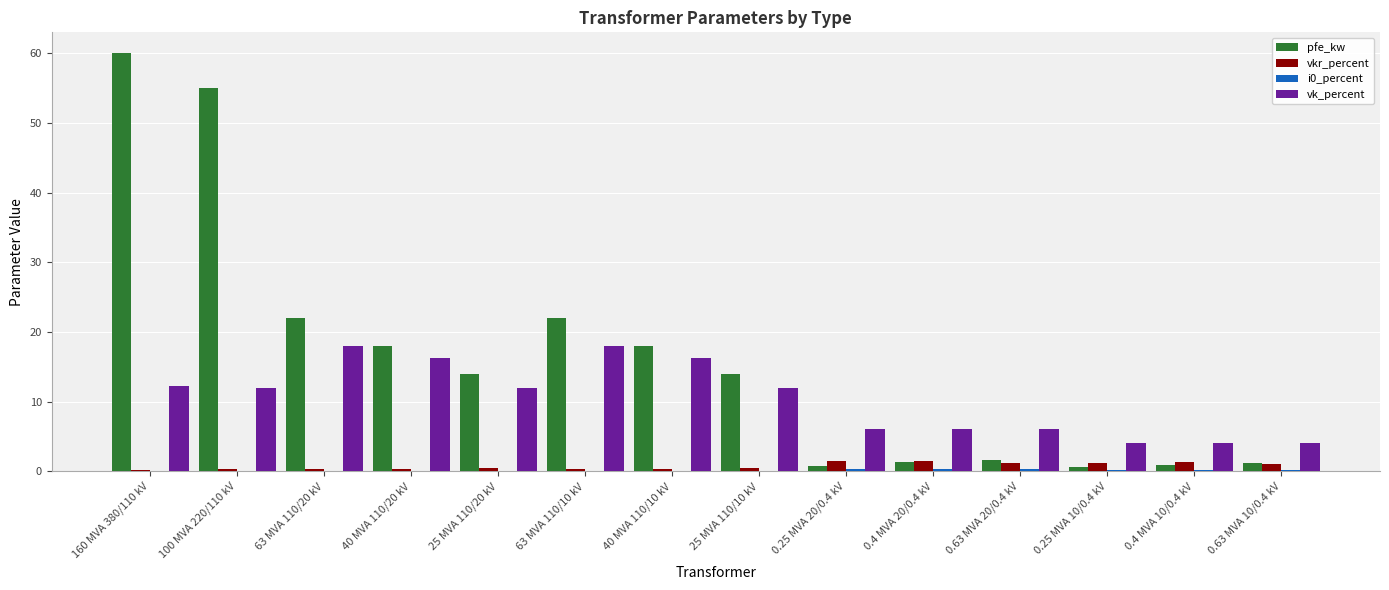

Which series changed the most between 25 MVA 110/10 kV and 0.63 MVA 20/0.4 kV?

pfe_kw